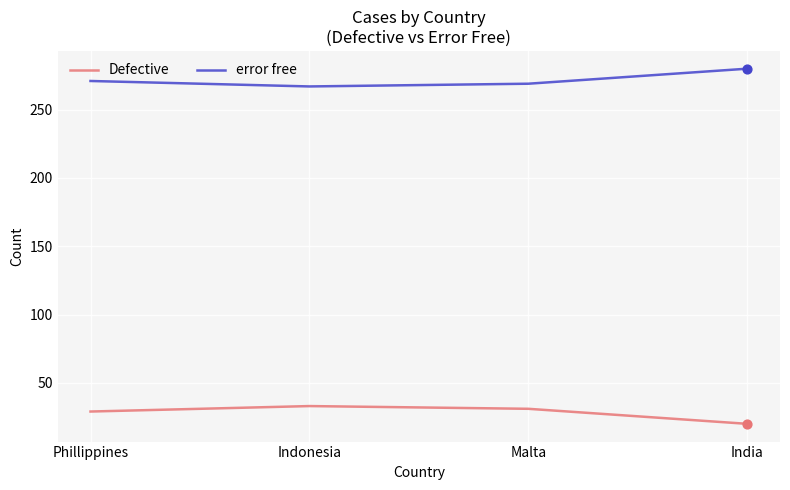

What are all the series names shown in the legend?

Defective, error free